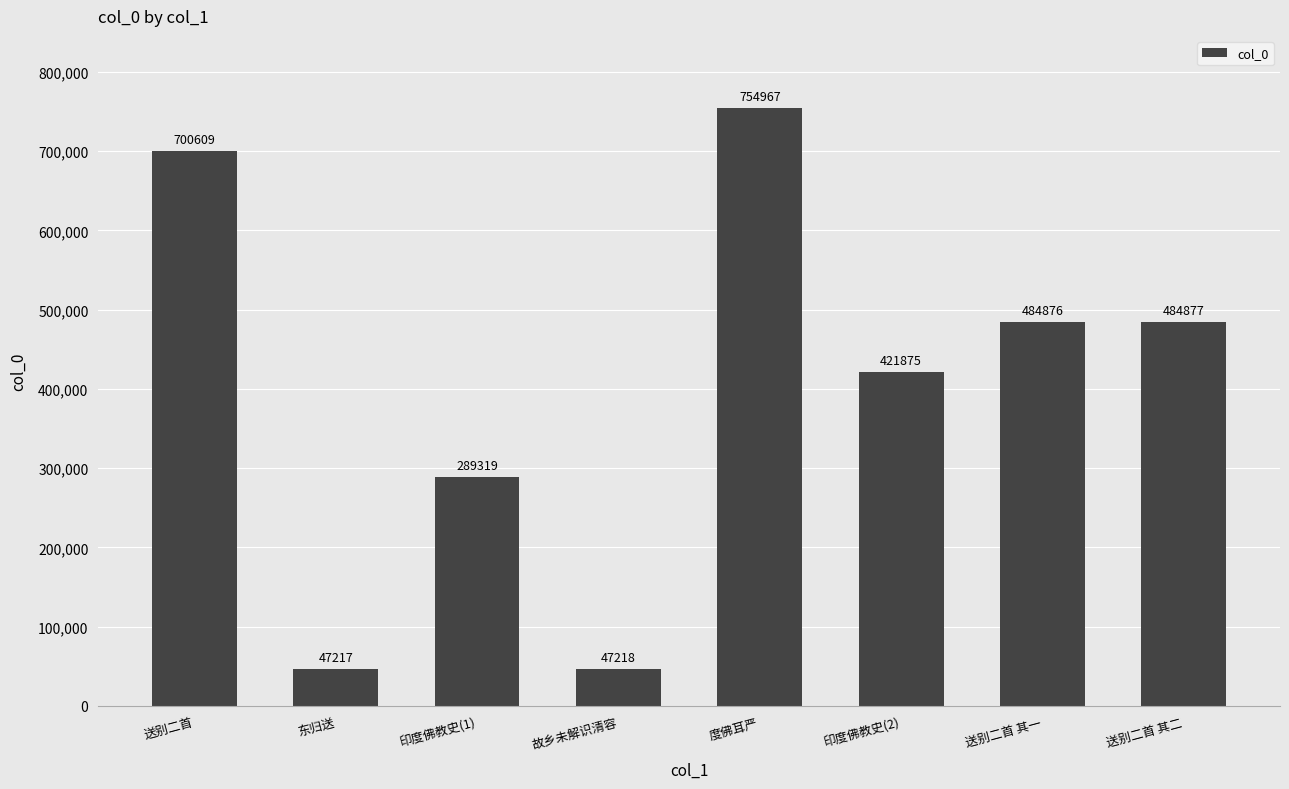

The chart shows a value of 484877 at 送别二首 其二. True or false?

True